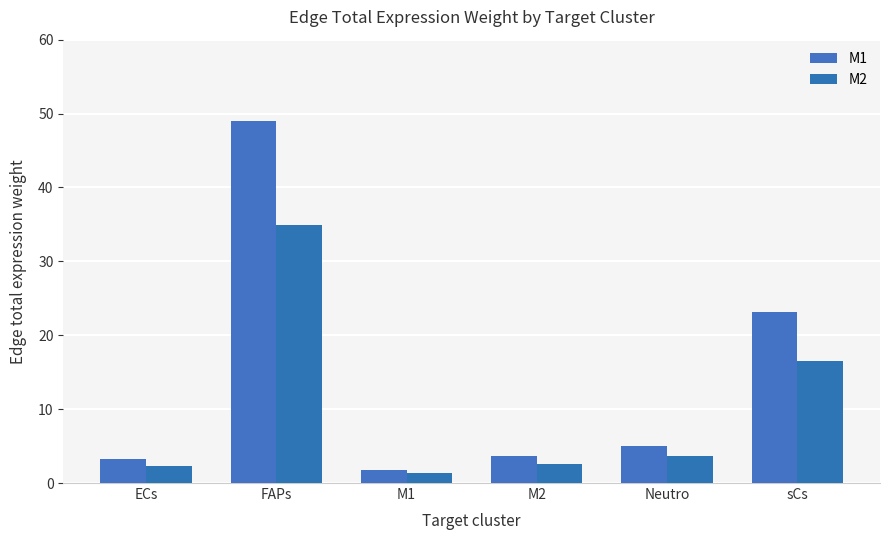

What is the total value across all series at Neutro?

8.6